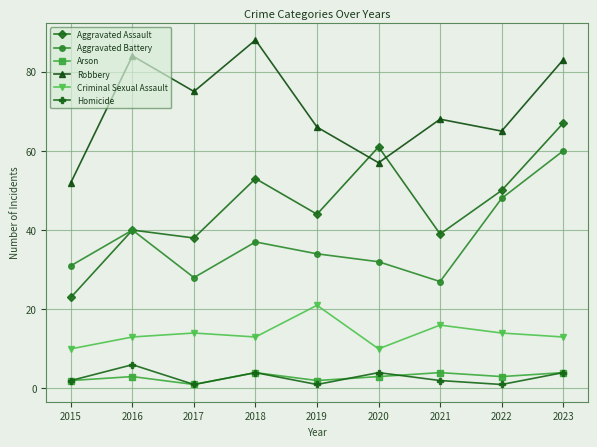

True or false: Aggravated Battery and Arson intersect in this chart.

False